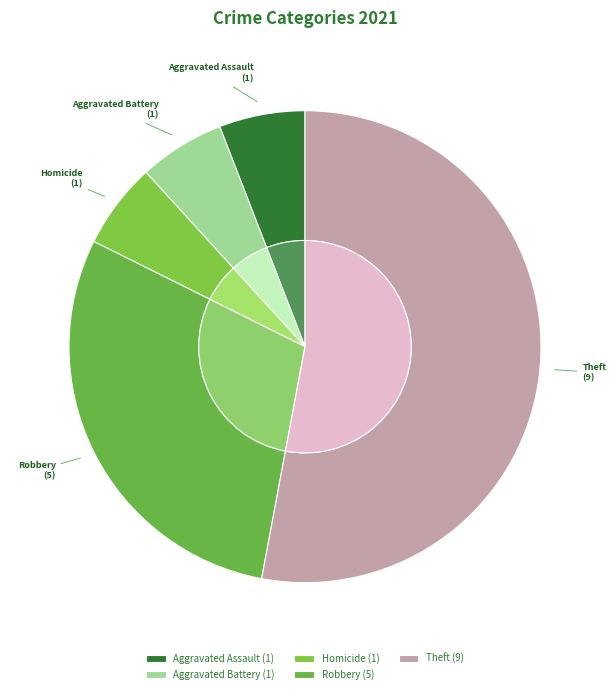

Which slice is the largest?

Theft